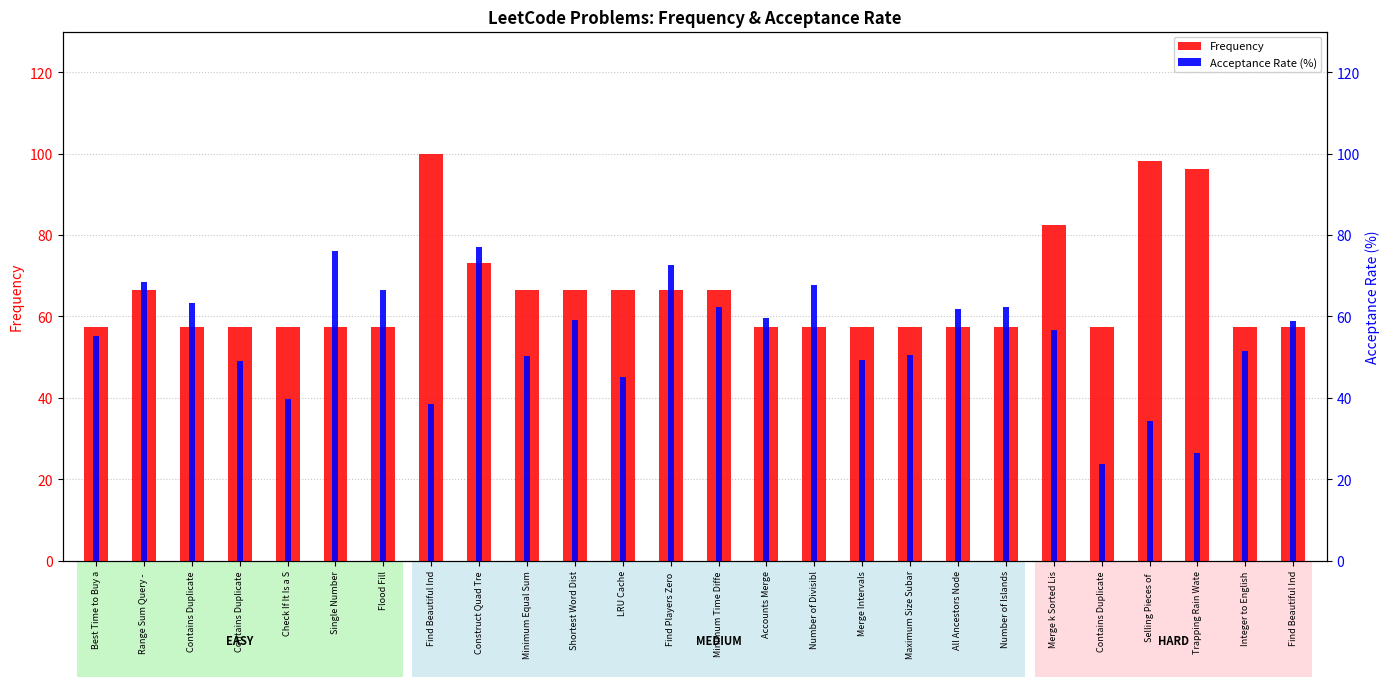

Between Merge k Sorted Lis and Trapping Rain Wate, which series saw the biggest shift?

Acceptance Rate (%)